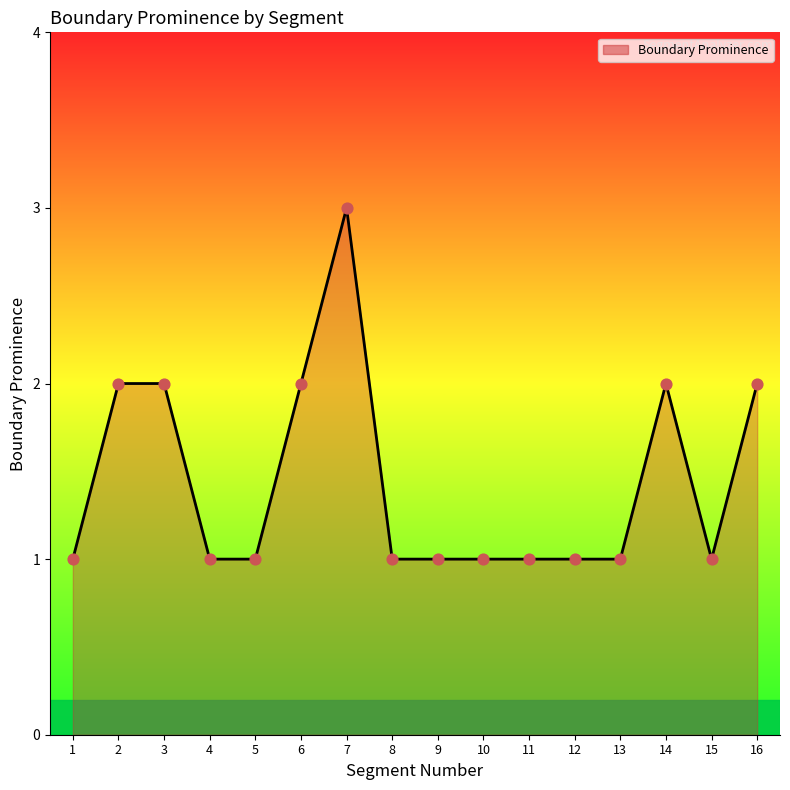

Approximately how many times larger is the value at 10 compared to 9?

1.0